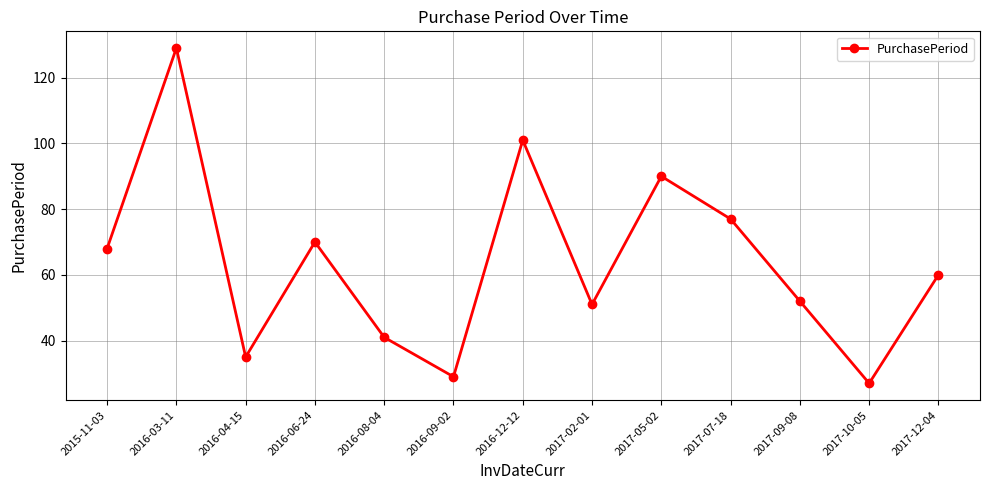

How many points are lower than both their immediate neighbors (excluding endpoints)?

4